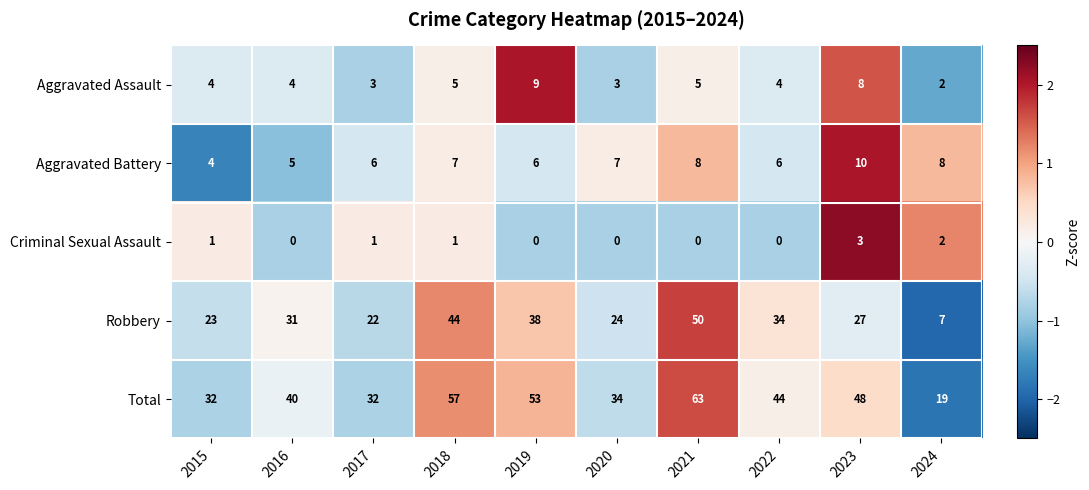

What is the maximum value shown in the chart?

63